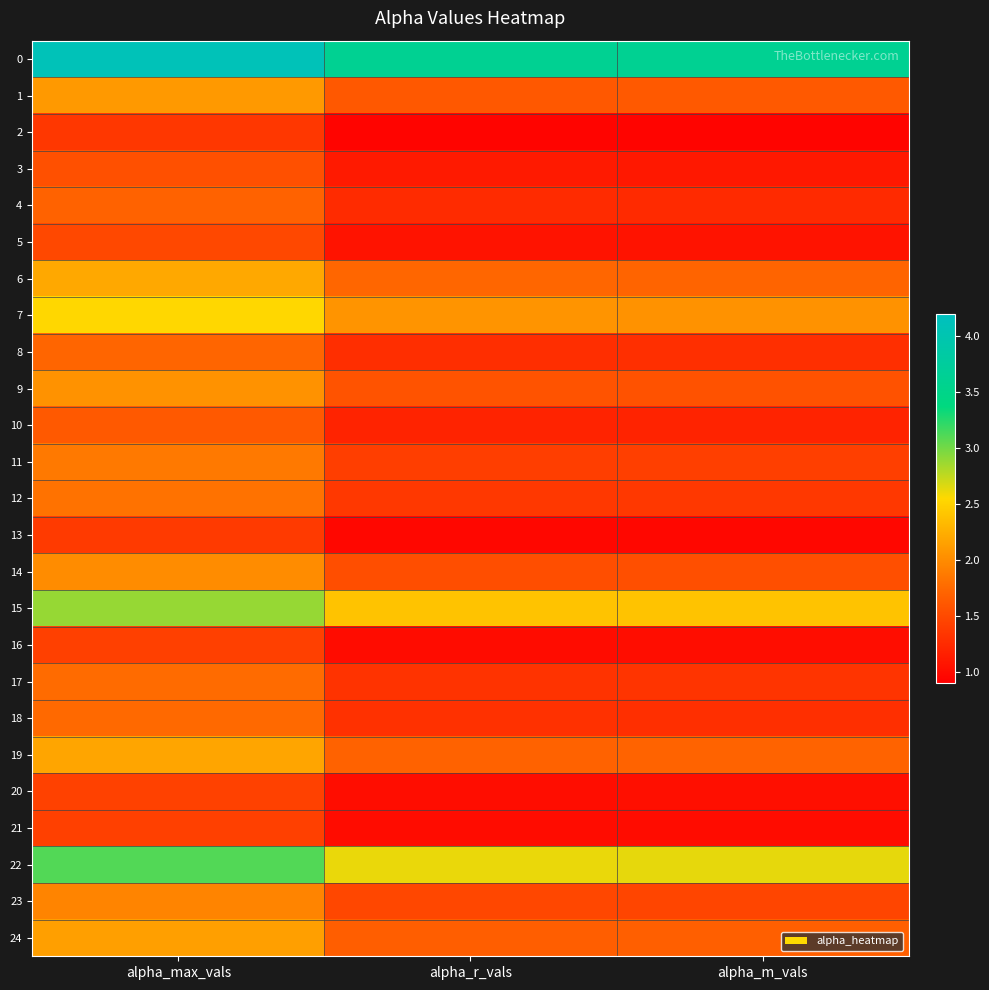

What is the maximum value shown in the chart?

4.1